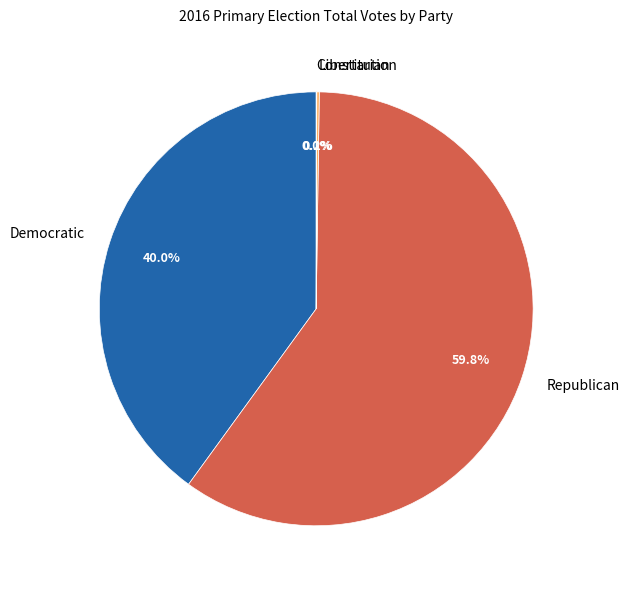

What is the majority slice?

Republican